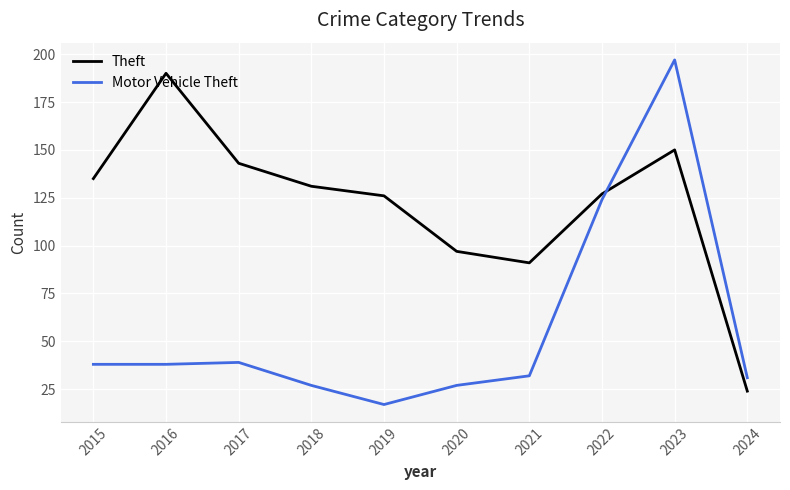

List the series in order of their peak value, lowest first.

Theft, Motor Vehicle Theft